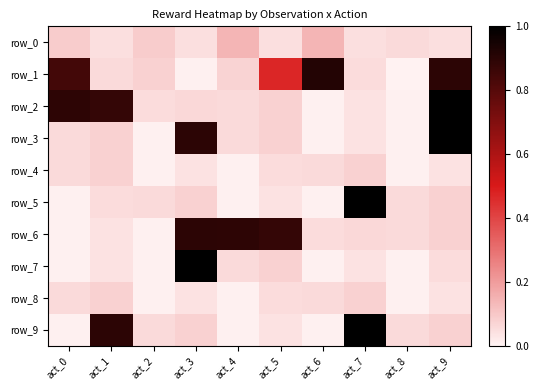

Reading left to right, what are all the values shown in this chart?

row_0: 0.1	0.0	0.1	0.0	0.1	0.0	0.1	0.0	0.1	0.0
row_1: 0.8	0.1	0.1	0.0	0.1	0.5	0.9	0.1	0.0	0.9
row_2: 0.9	0.9	0.1	0.1	0.1	0.1	0.0	0.0	0.0	1.0
row_3: 0.1	0.1	0.0	0.9	0.1	0.1	0.0	0.0	0.0	1.0
row_4: 0.1	0.1	0.0	0.0	0.0	0.1	0.1	0.1	0.0	0.0
row_5: 0.0	0.1	0.1	0.1	0.0	0.0	0.0	1.0	0.1	0.1
row_6: 0.0	0.0	0.0	0.9	0.9	0.9	0.1	0.1	0.1	0.1
row_7: 0.0	0.0	0.0	1.0	0.1	0.1	0.0	0.0	0.0	0.1
row_8: 0.1	0.1	0.0	0.0	0.0	0.1	0.1	0.1	0.0	0.0
row_9: 0.0	0.9	0.1	0.1	0.0	0.0	0.0	1.0	0.1	0.1